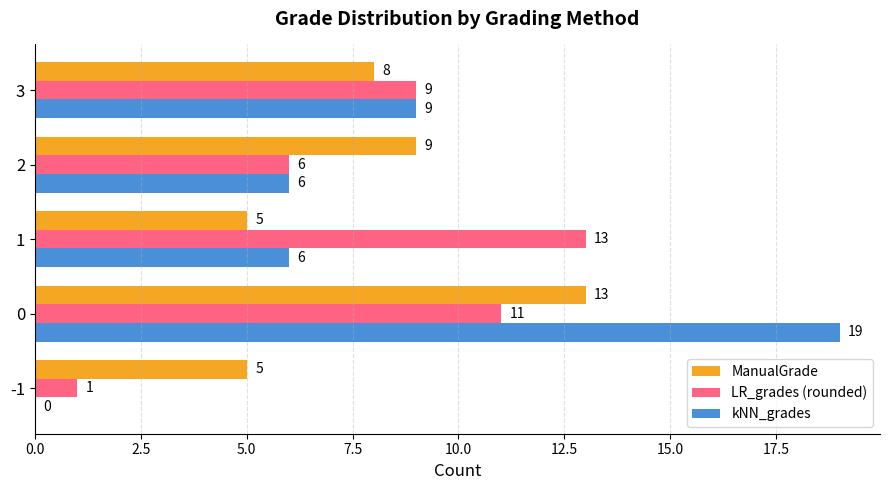

The LR_grades (rounded) series shows 6 at 2. True or false?

True